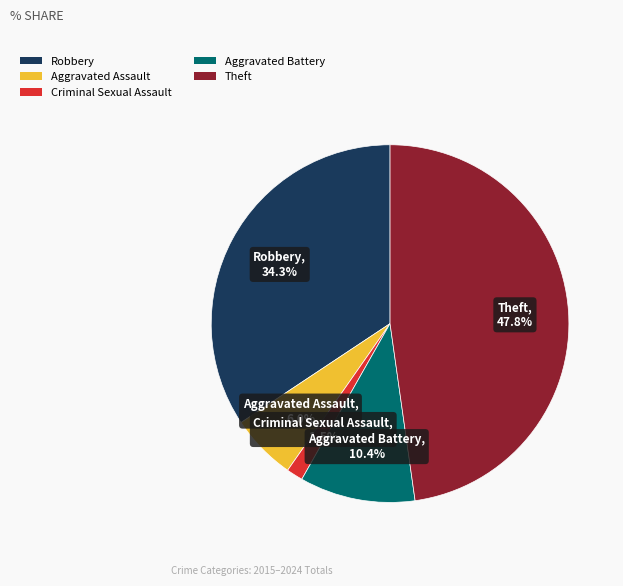

Is there a majority slice in this chart?

No